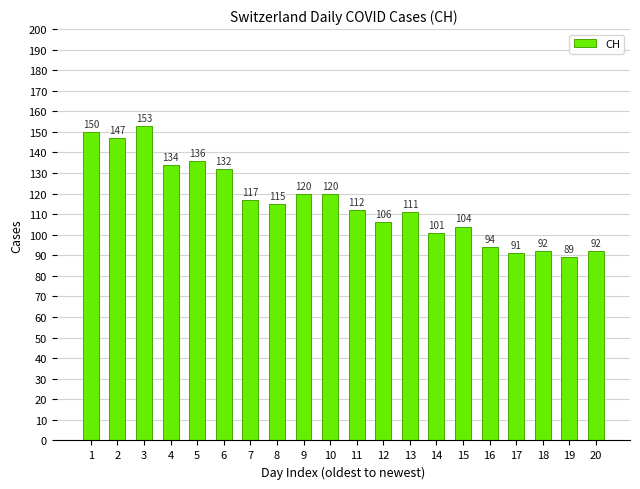

Is it true that the value at 12 is 188?

False